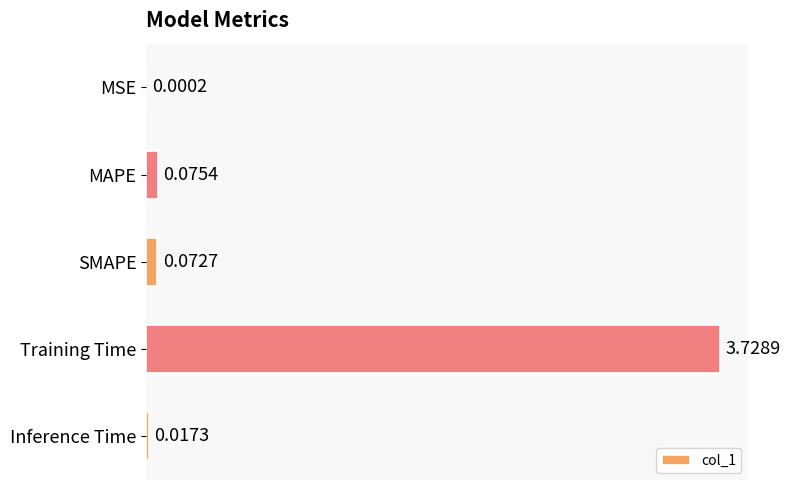

At which category does the chart reach its peak across all series?

Training Time